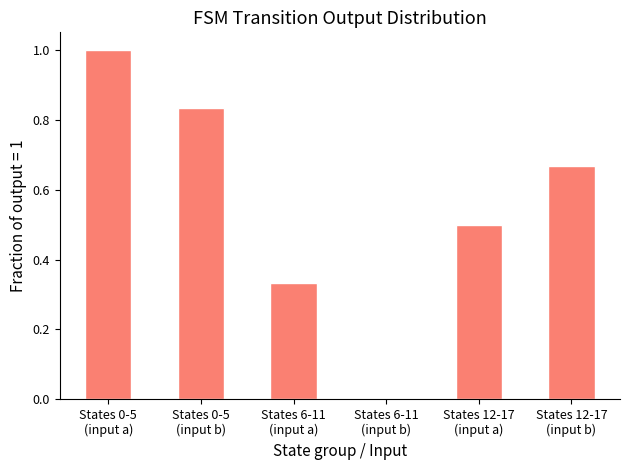

What is the greatest value displayed?

1.0